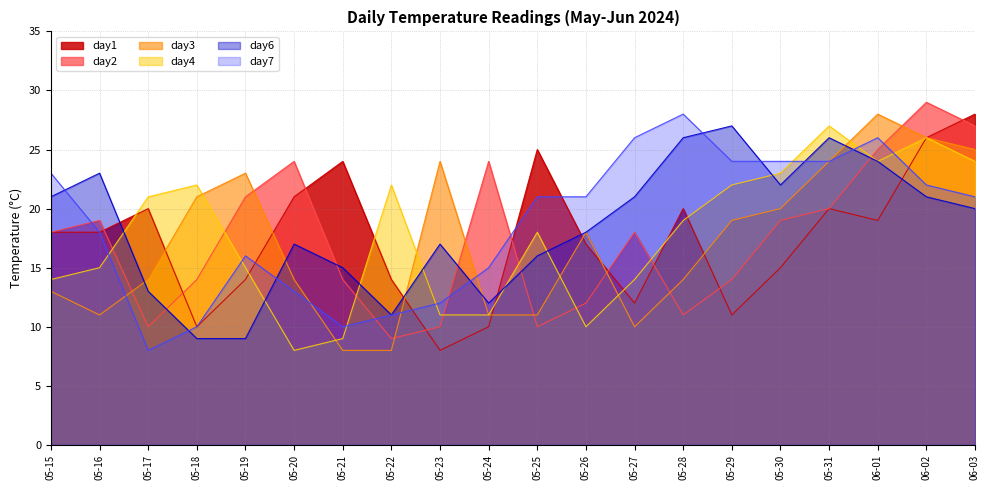

What position from the left is 06-03?

20